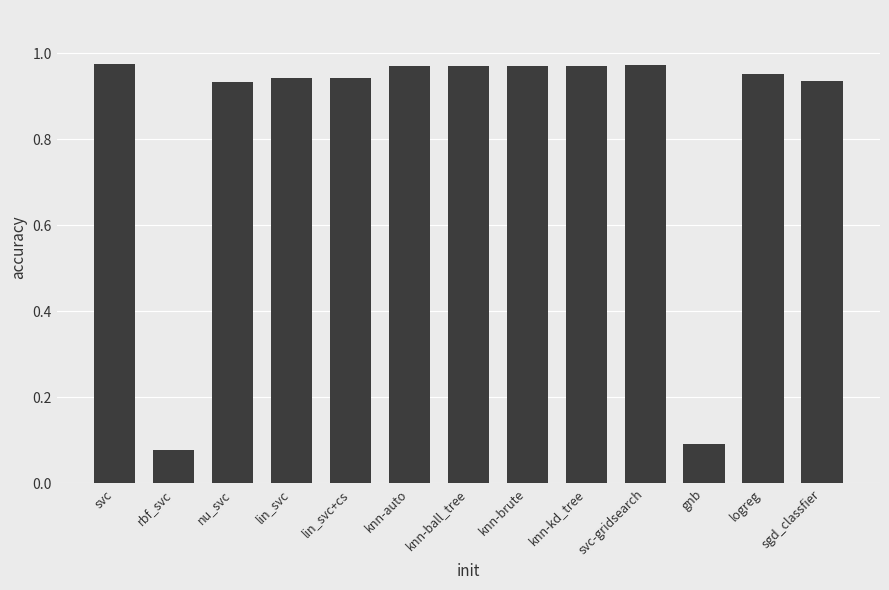

What position from the right is lin_svc+cs?

9